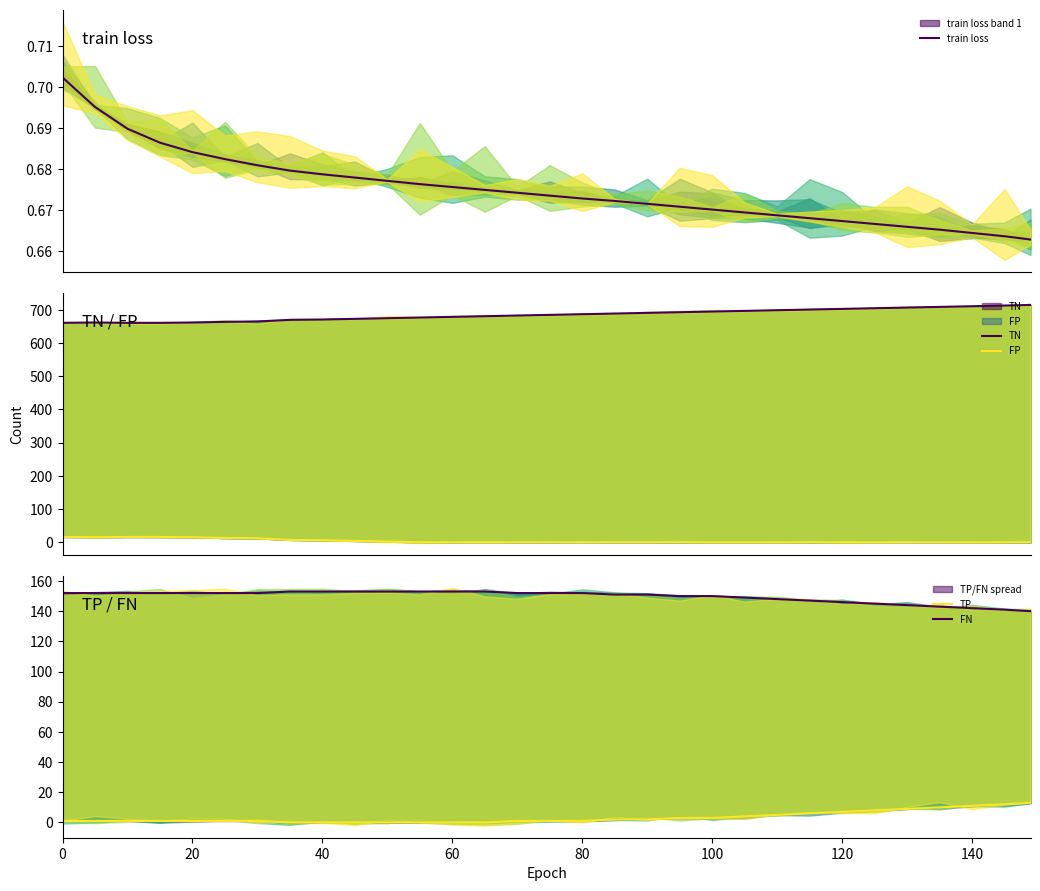

What are all the series names shown in the legend?

train loss, TN, FP, TP, FN